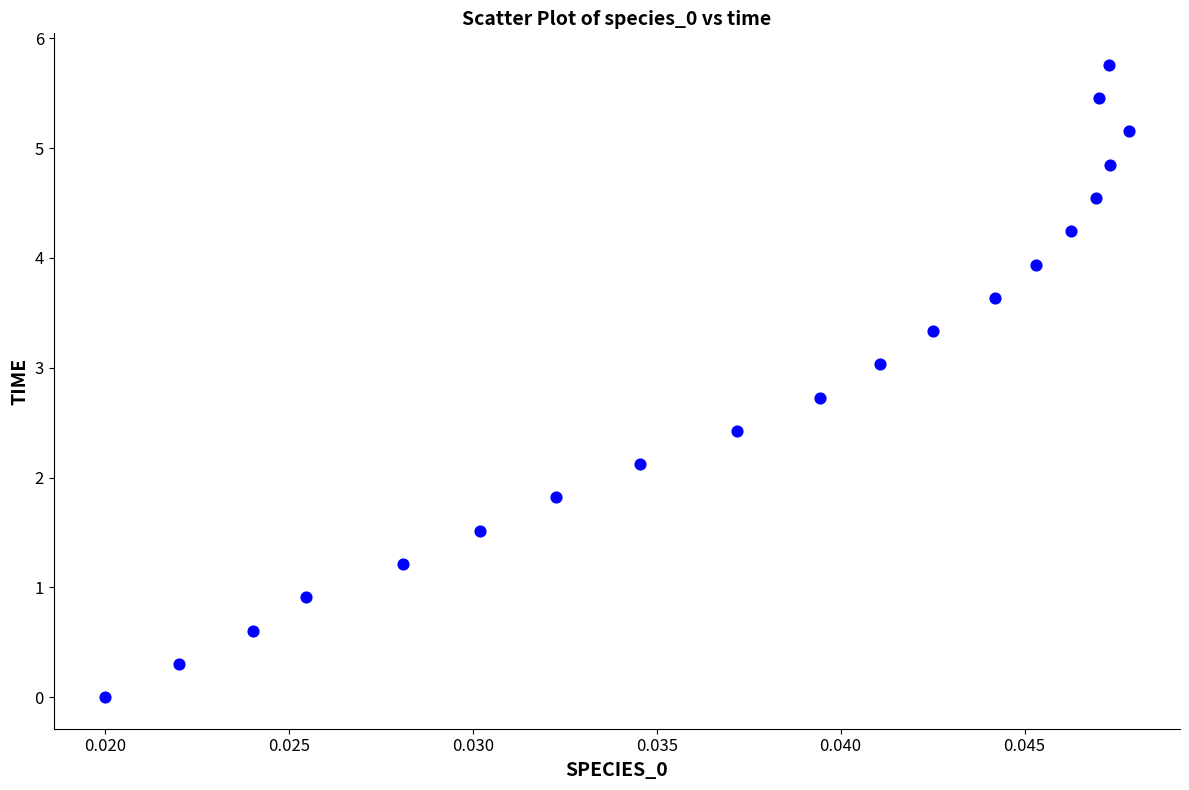

What is the range of Y values (max minus min)?

5.8